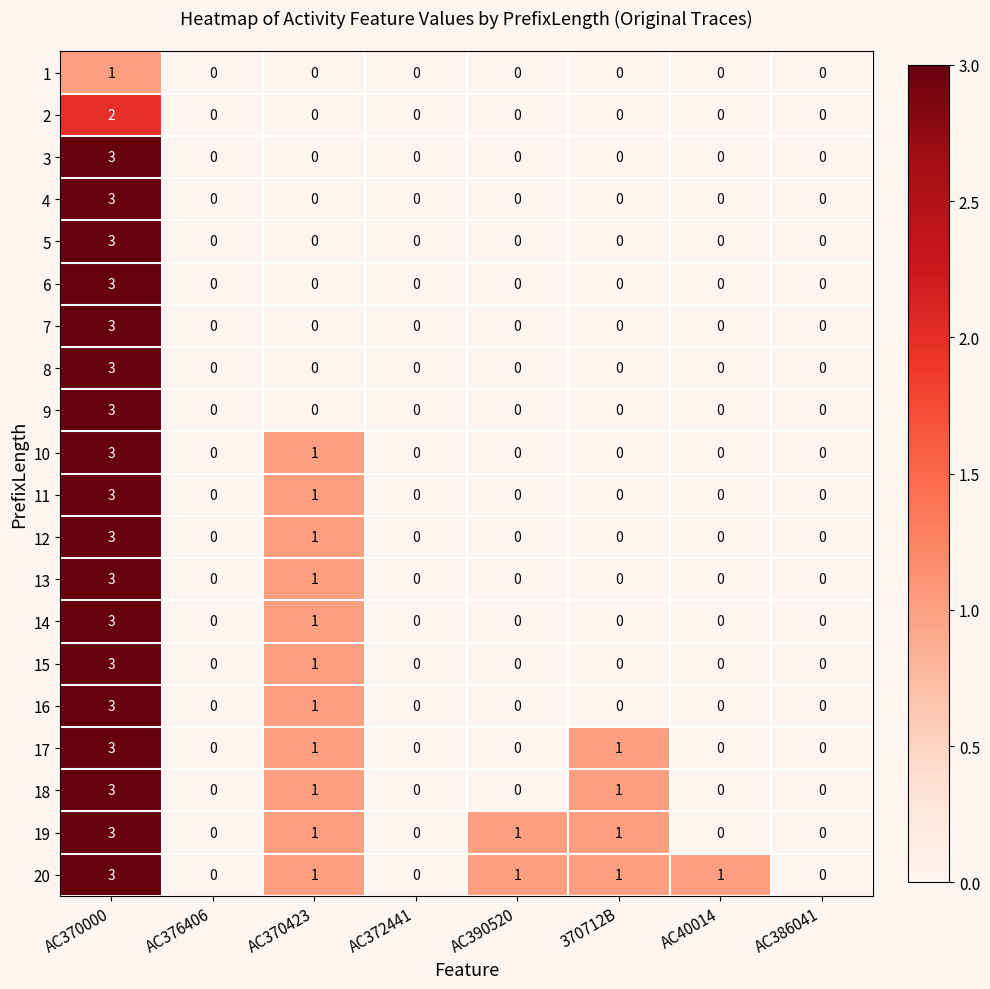

Count the number of categories in the chart.

8